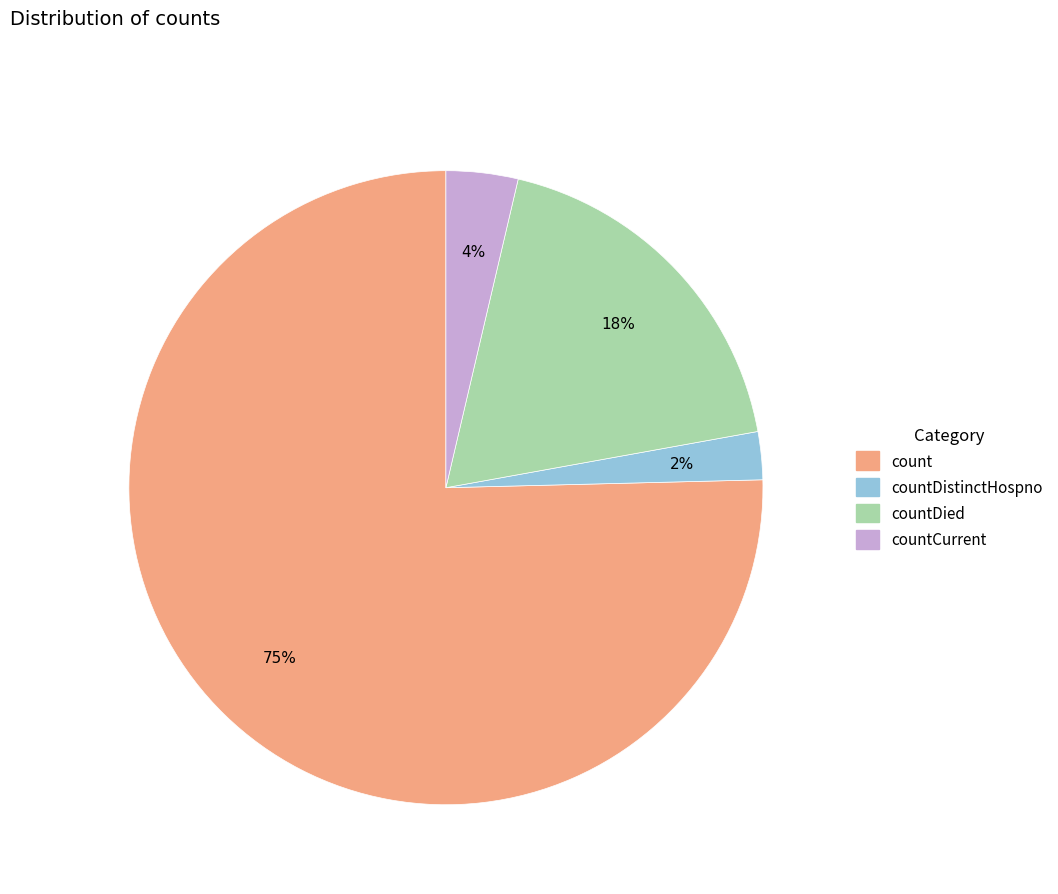

To the nearest percent, what is the average slice percentage?

25%